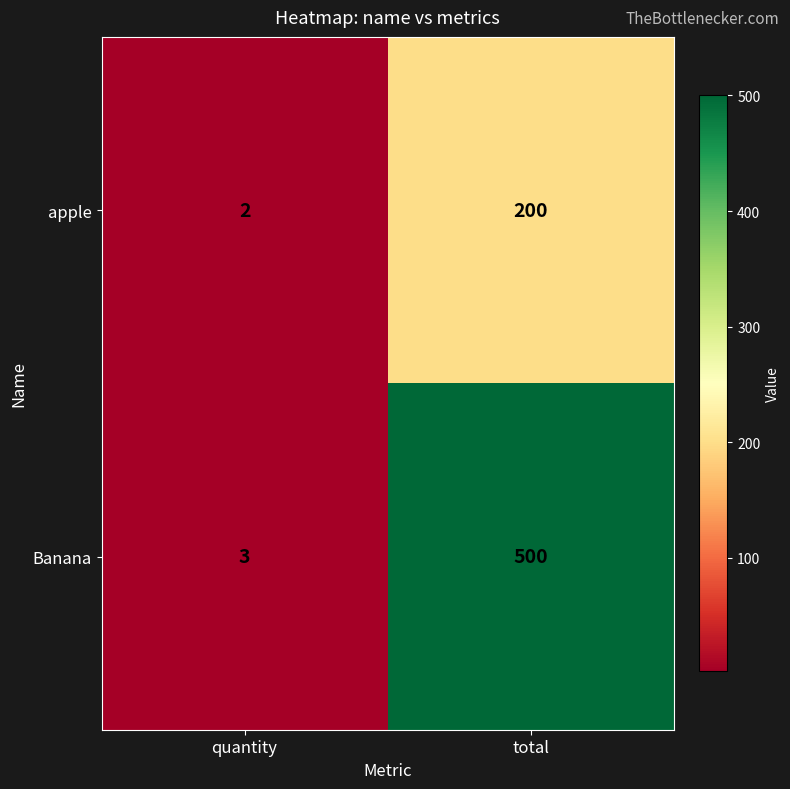

Reading left to right, transcribe all the data shown in this chart.

apple: 2	200
Banana: 3	500